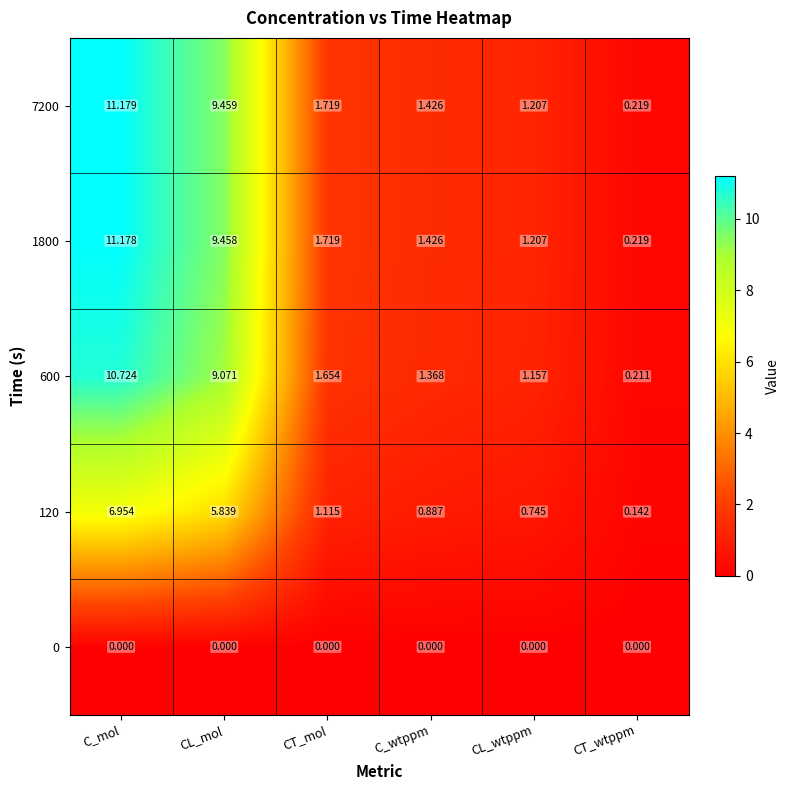

Is the value of 1800 at CT_mol greater than the value of 120 at CL_mol?

No